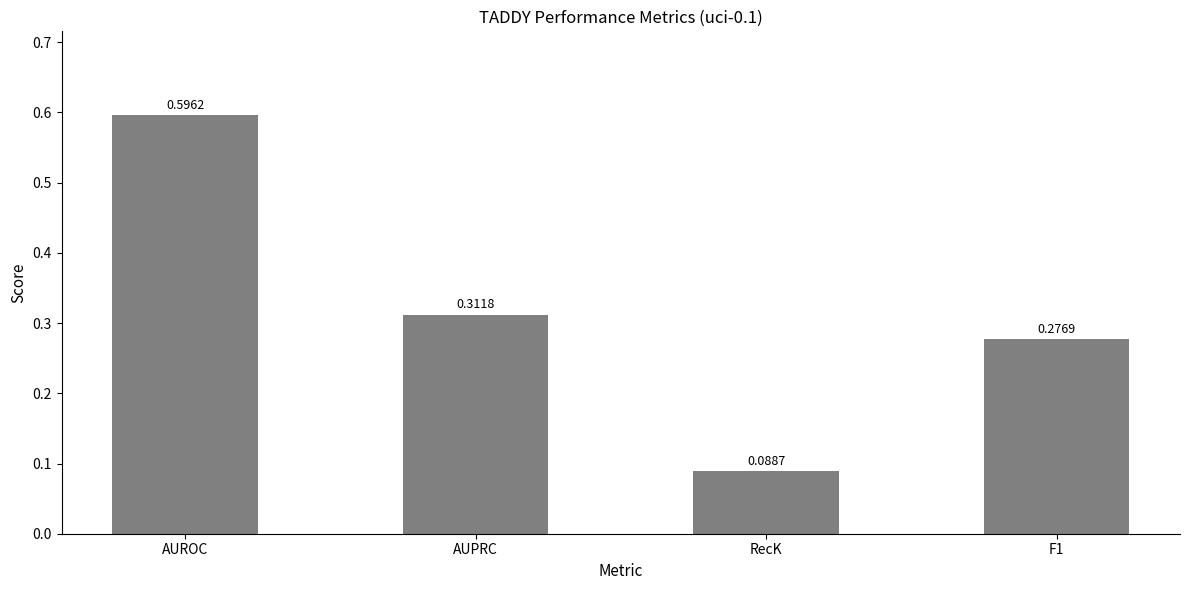

What is the sum of the values at AUROC and RecK?

0.7